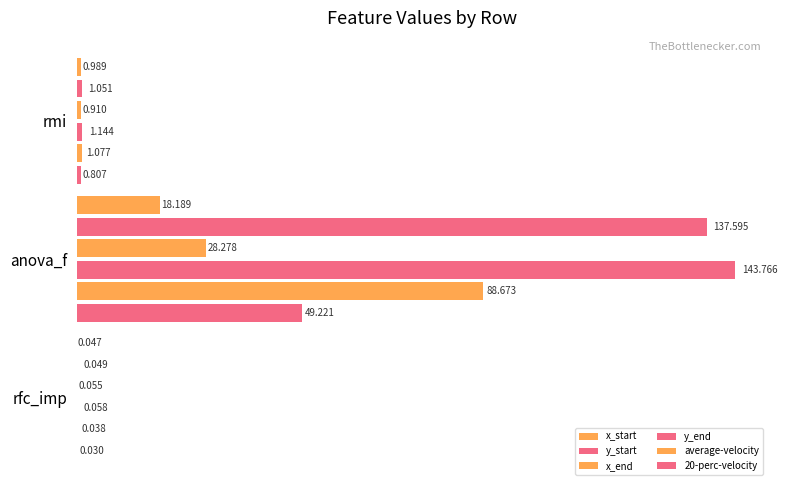

Rank the series by their maximum value, from highest to lowest.

y_end, y_start, average-velocity, 20-perc-velocity, x_end, x_start